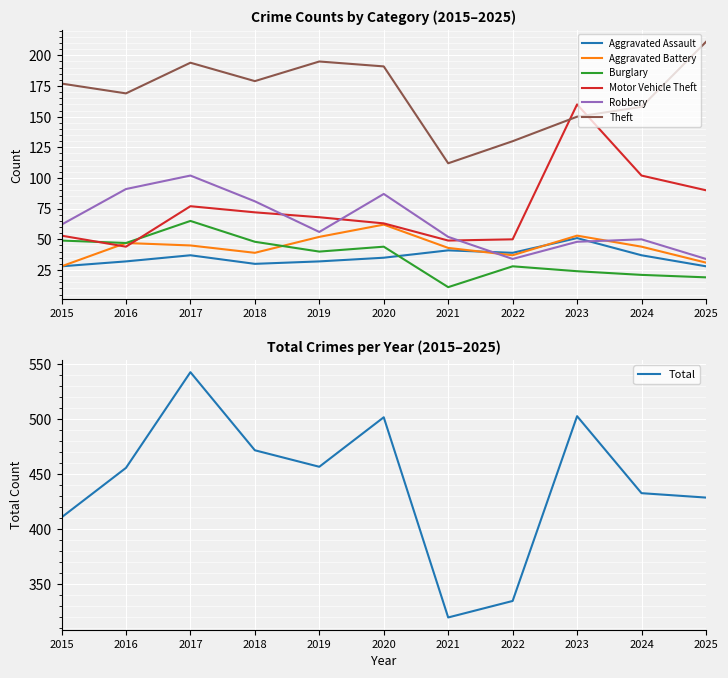

At how many categories does at least one series exceed 174?

6